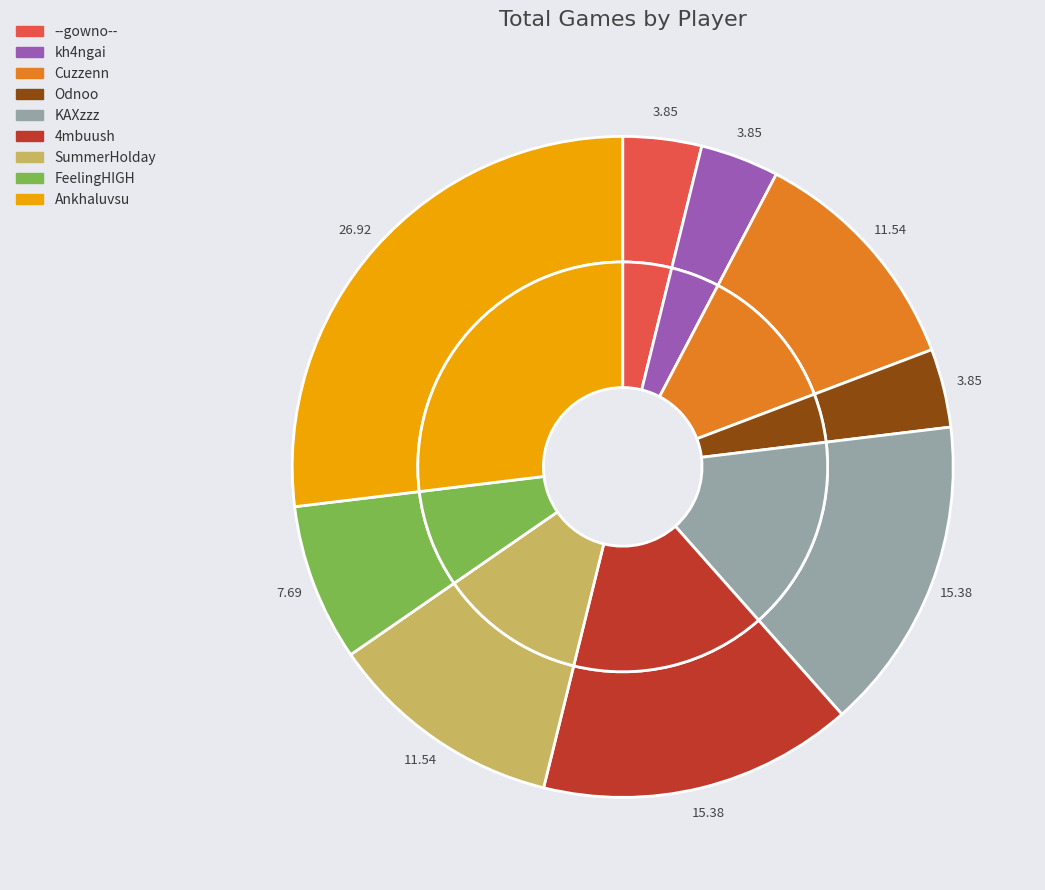

The Odnoo slice represents 15% of the pie. True or false?

False